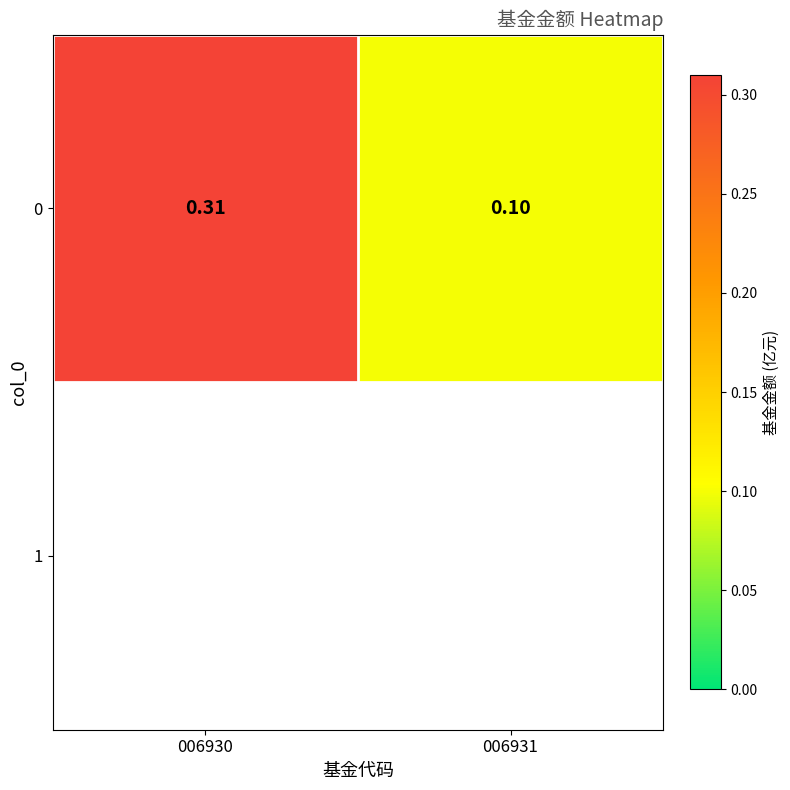

Reading left to right, what are all the values shown in this chart?

006930=0.3	006931=0.1